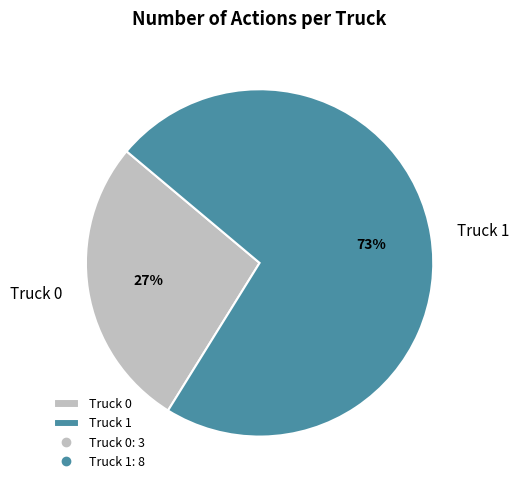

What percentage is the Truck 0 slice, to the nearest percent?

27%